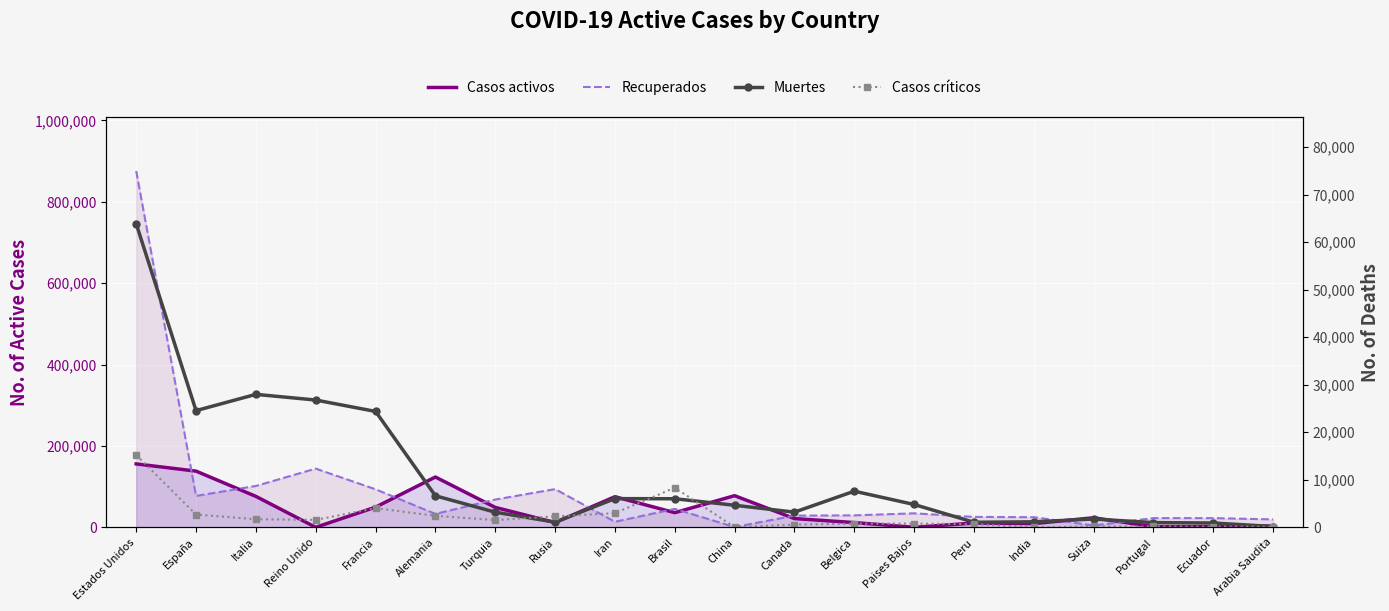

What is the label of the 10th point from the left?

Brasil